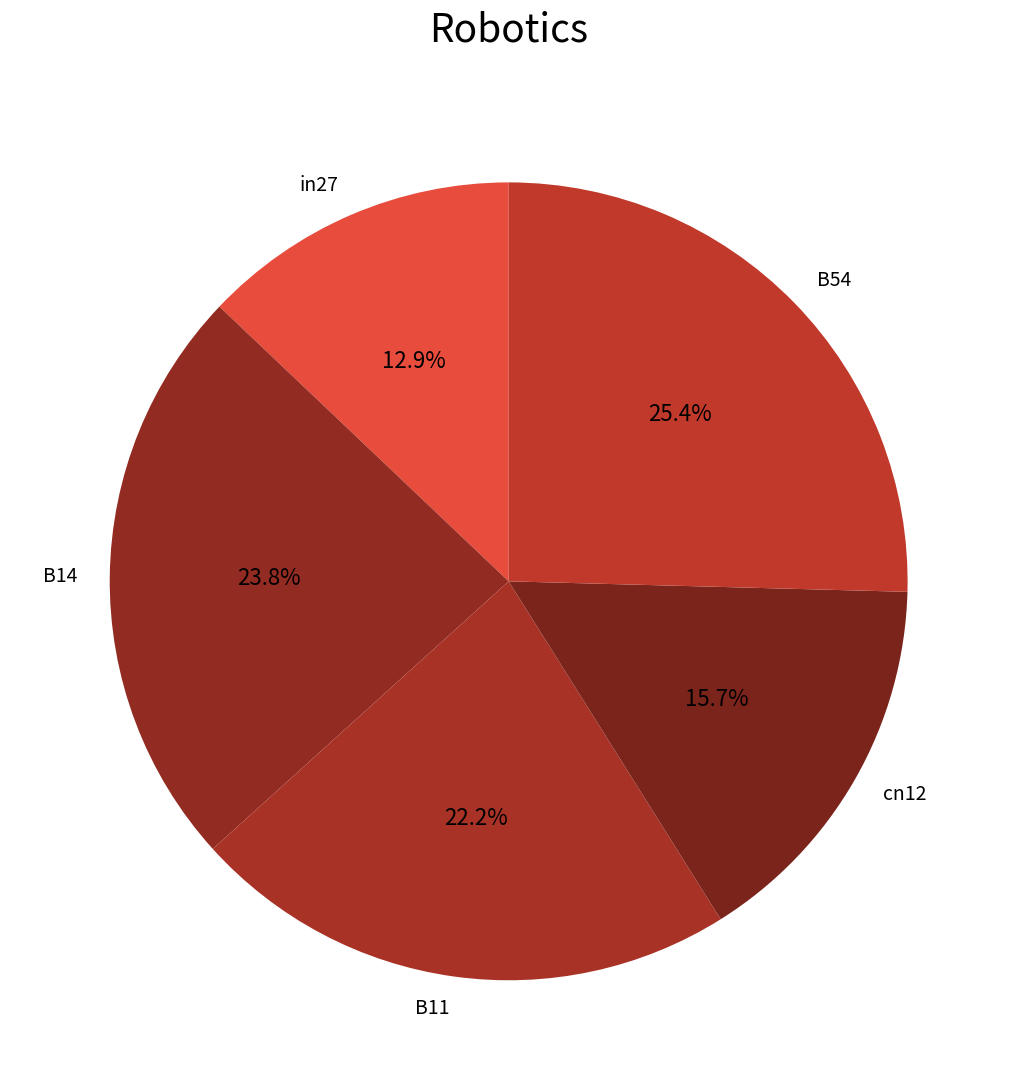

Is there a majority slice in this chart?

No